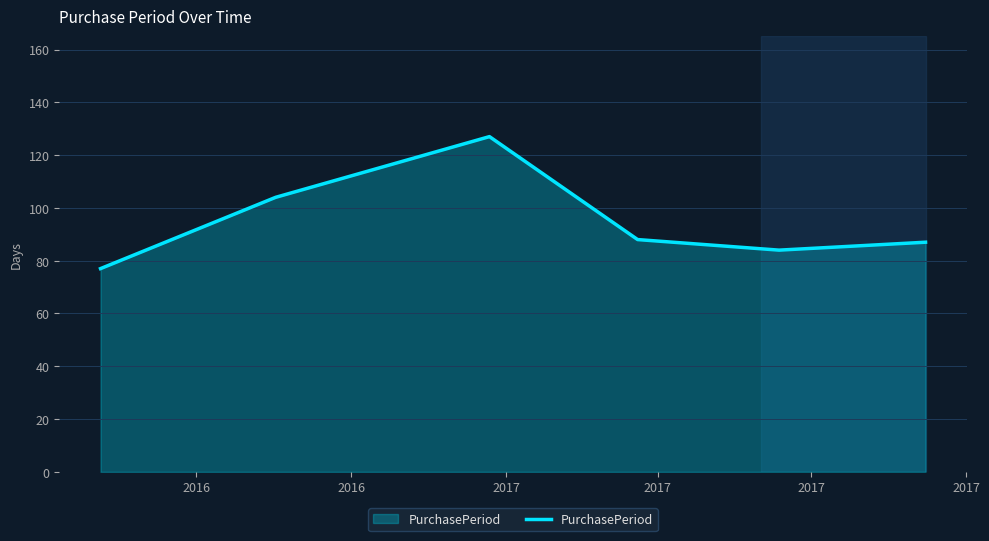

True or false: there are more than 2 points higher than both neighbors.

False